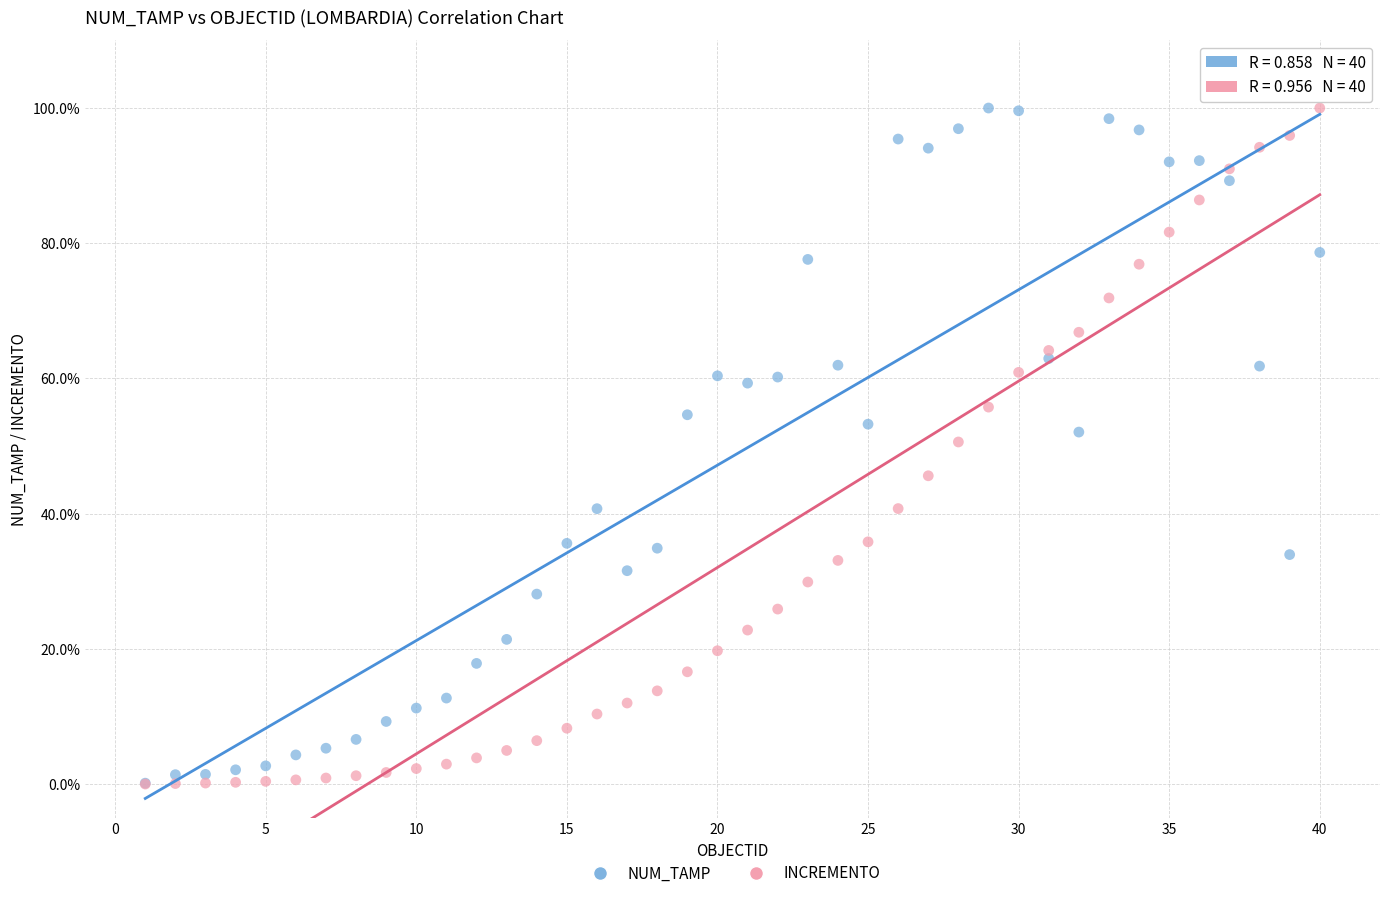

What are all the series names shown in the legend?

NUM_TAMP, INCREMENTO